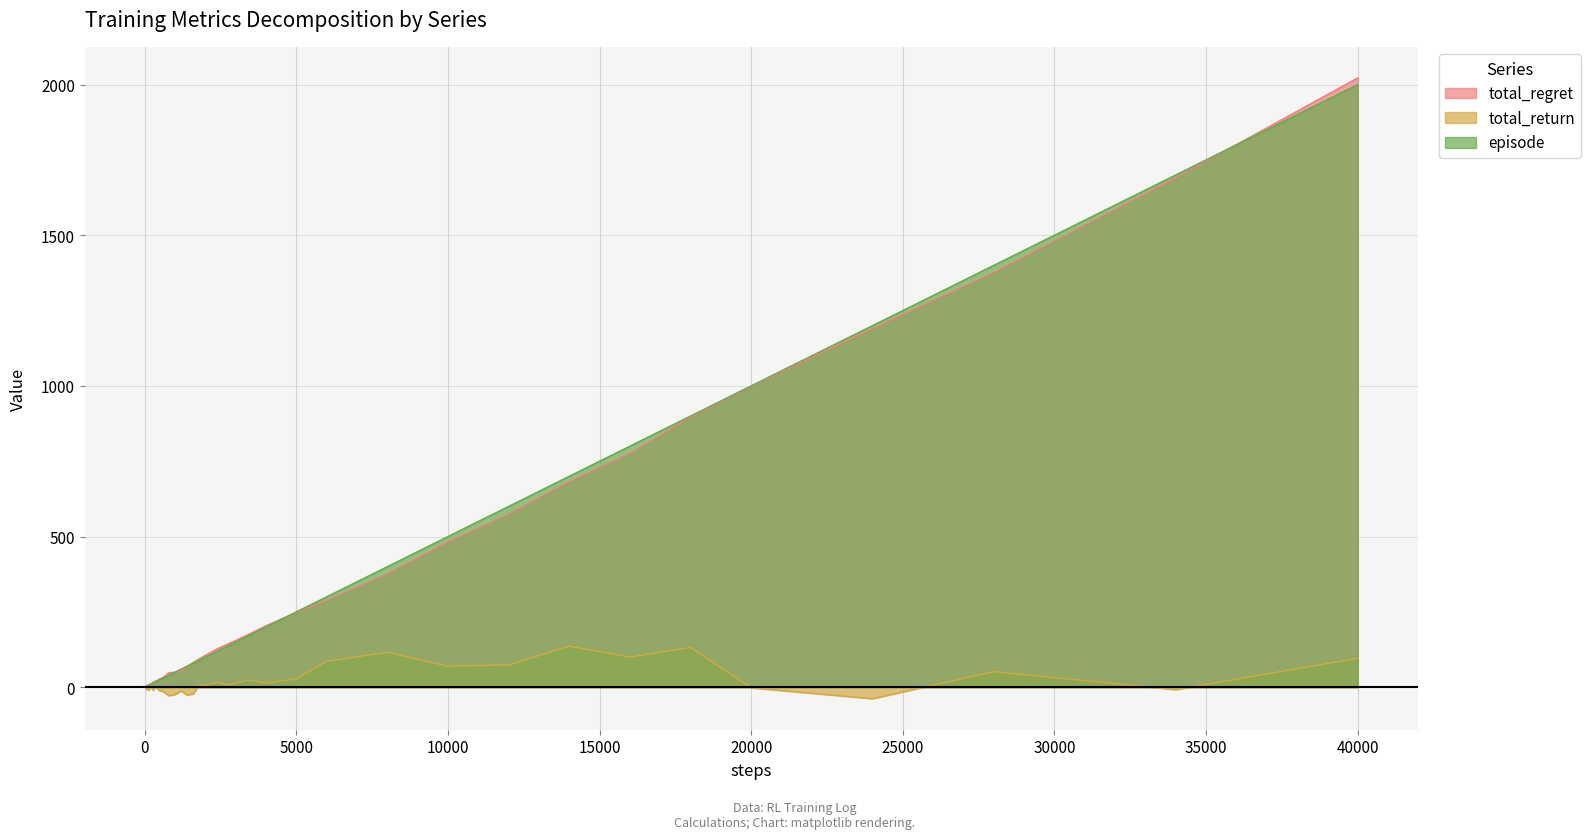

How many values in the total_return series are below -2?

17